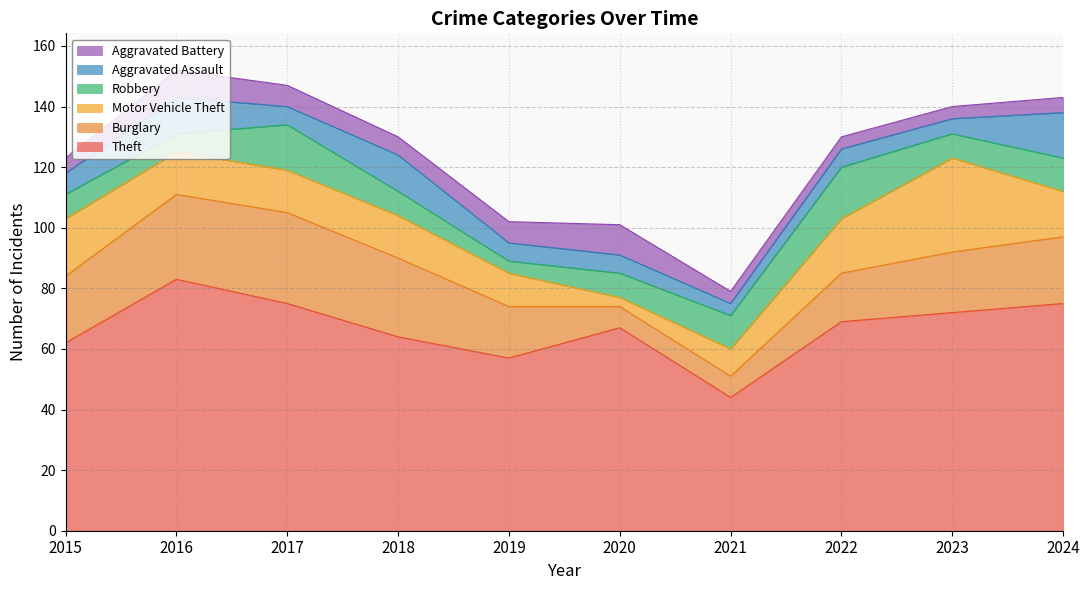

What is the approximate value of Aggravated Assault at 2020?

6